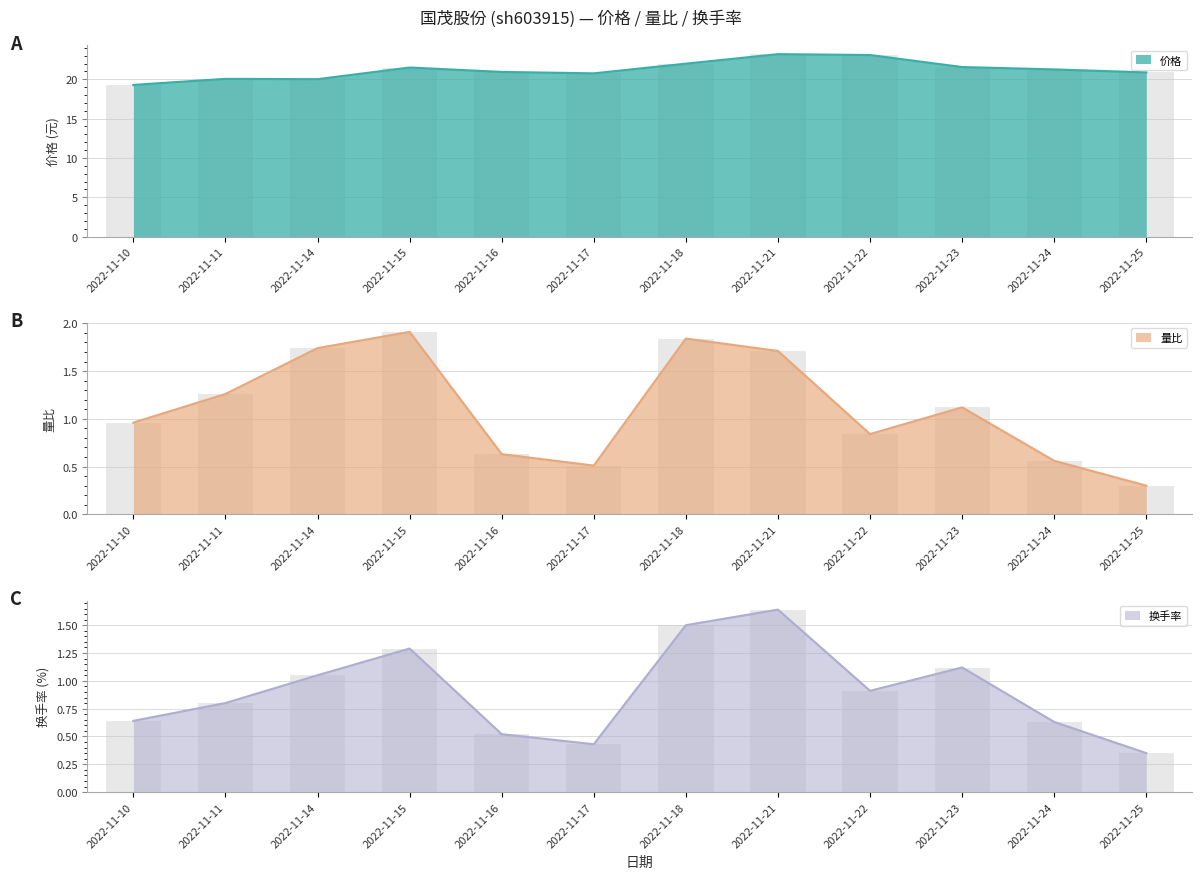

What is the highest value of the 换手率 series?

1.6